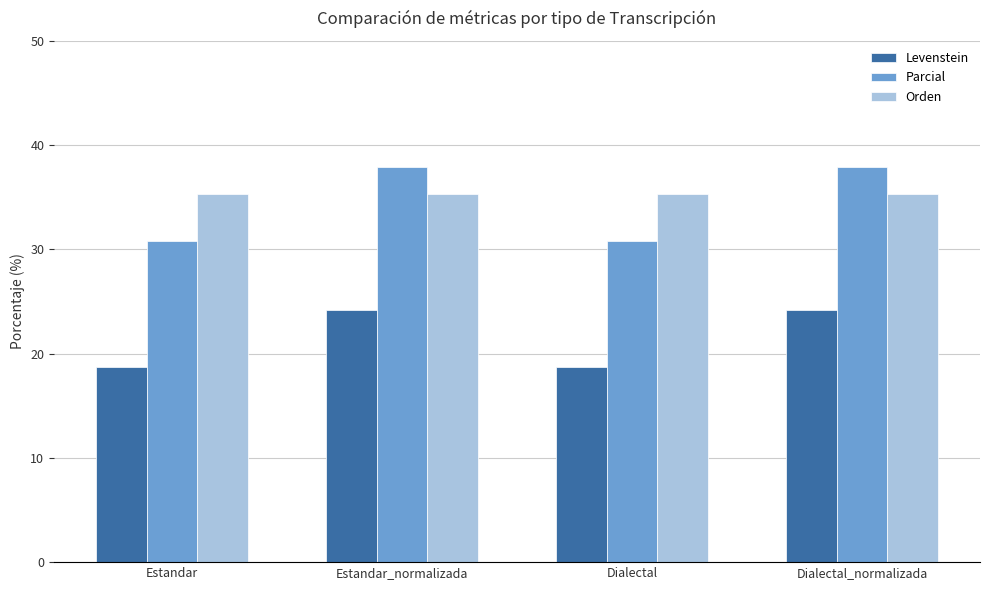

Is the value of Parcial at Dialectal greater than the value of Levenstein at Dialectal_normalizada?

Yes